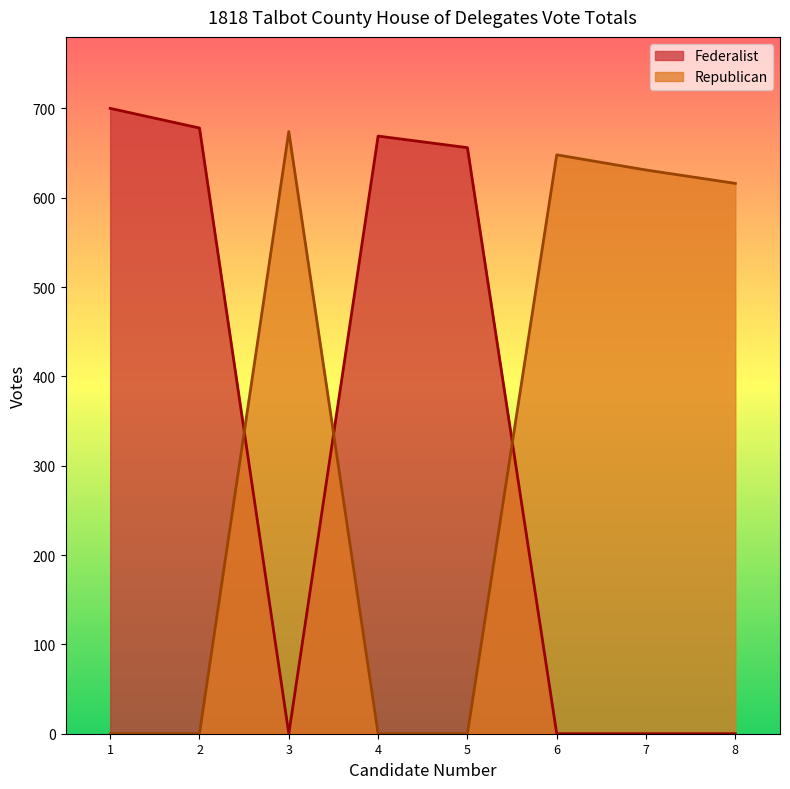

Which series changed the most between 3 and 5?

Republican